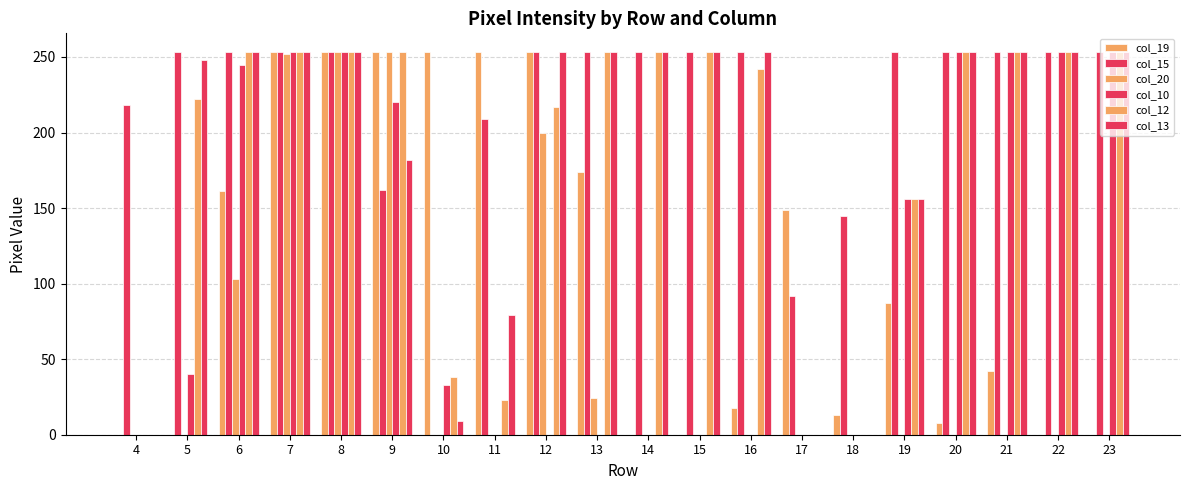

How many groups of bars are there?

20